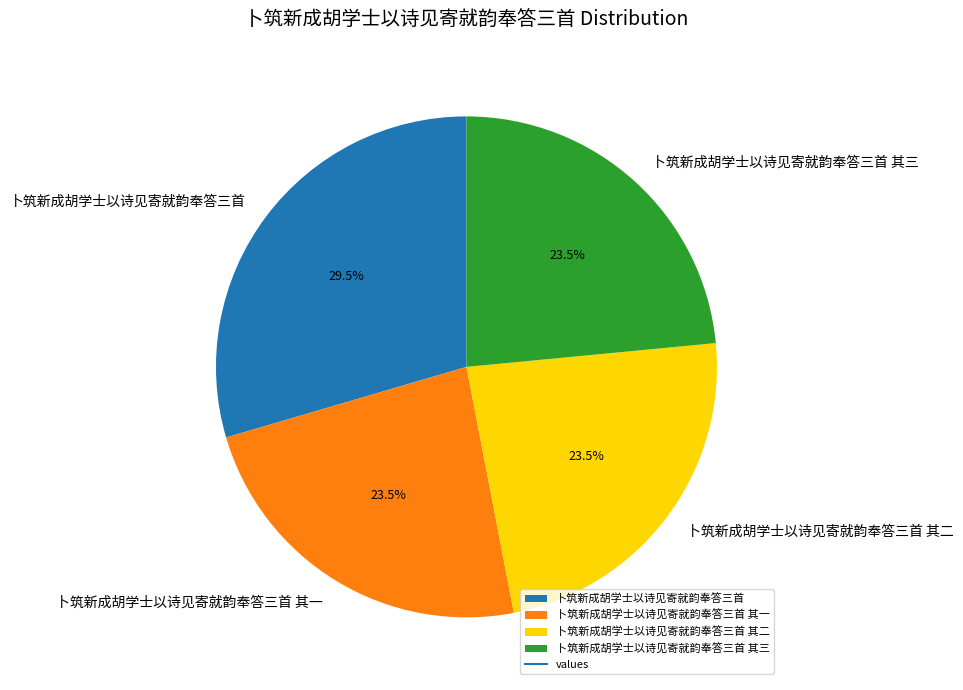

What is the largest slice in the pie chart?

卜筑新成胡学士以诗见寄就韵奉答三首